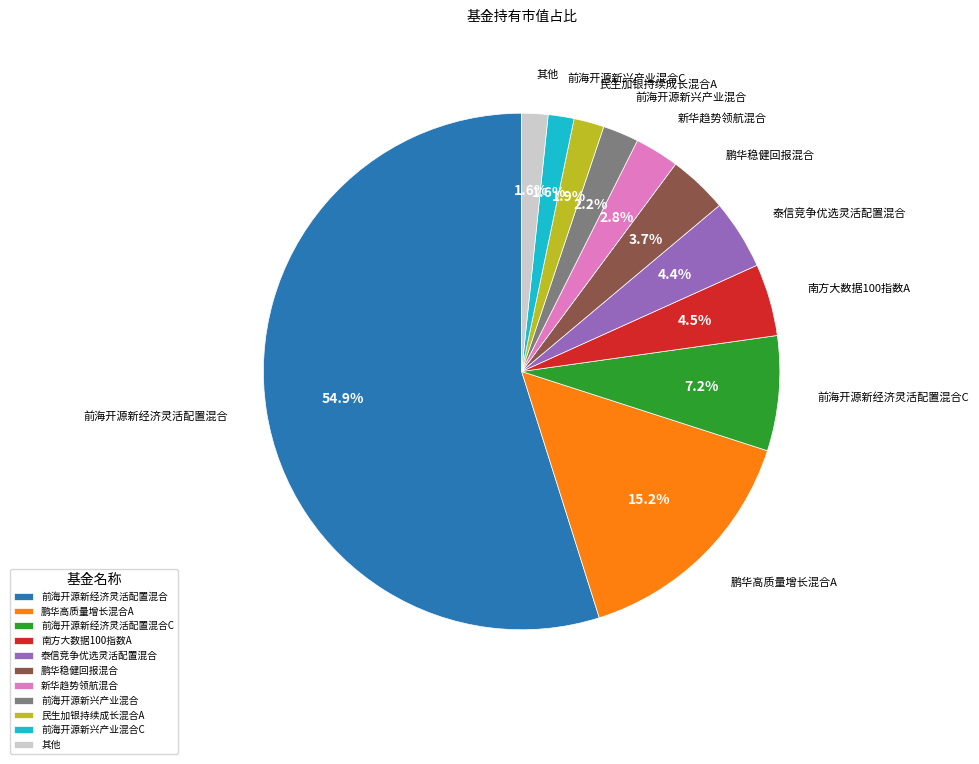

Is there a majority slice in this chart?

Yes